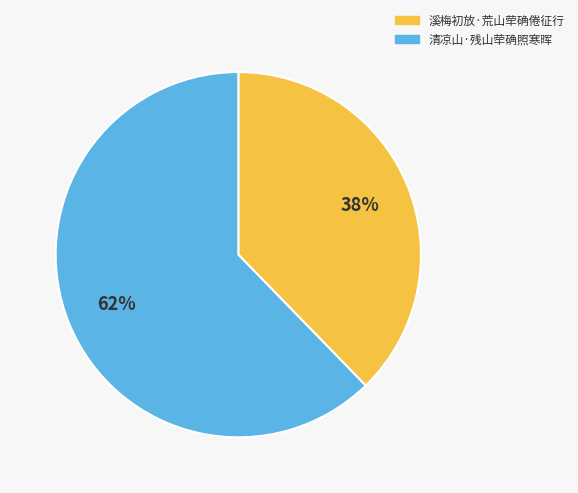

Rank the categories by value from highest to lowest.

清凉山·残山荦确照寒晖, 溪梅初放·荒山荦确倦征行